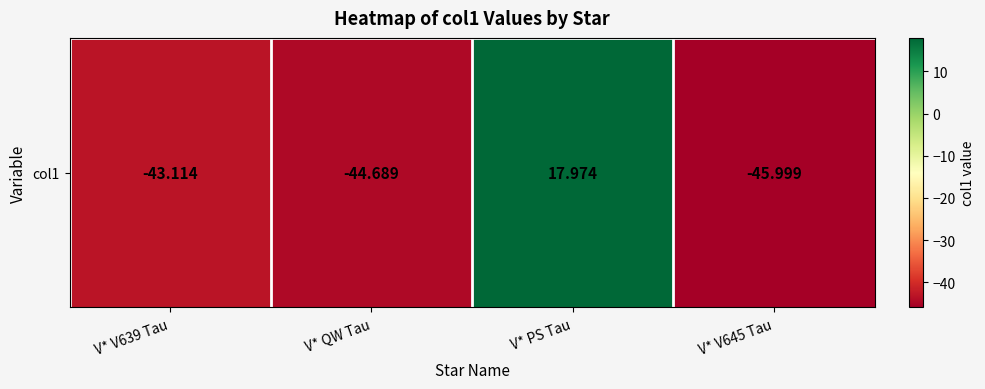

Reading left to right, list all the values displayed in this chart.

V* V639 Tau=-43.1	V* QW Tau=-44.7	V* PS Tau=18.0	V* V645 Tau=-46.0